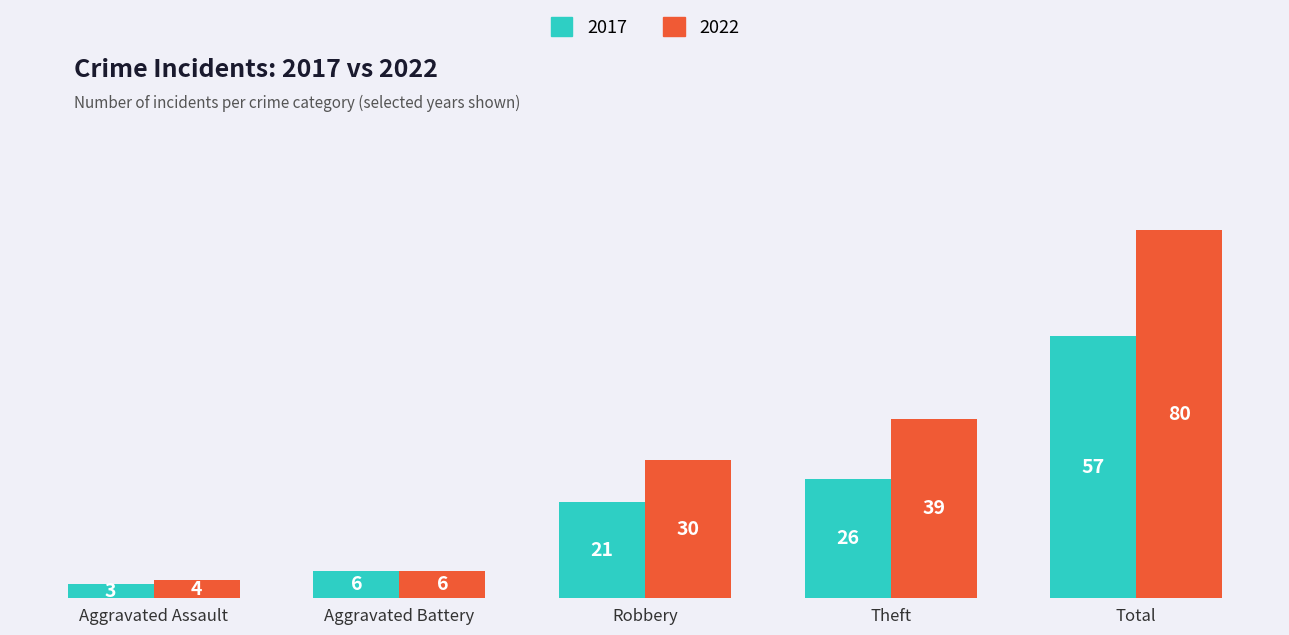

What is the difference between the maximum and minimum values in the 2017 series?

54